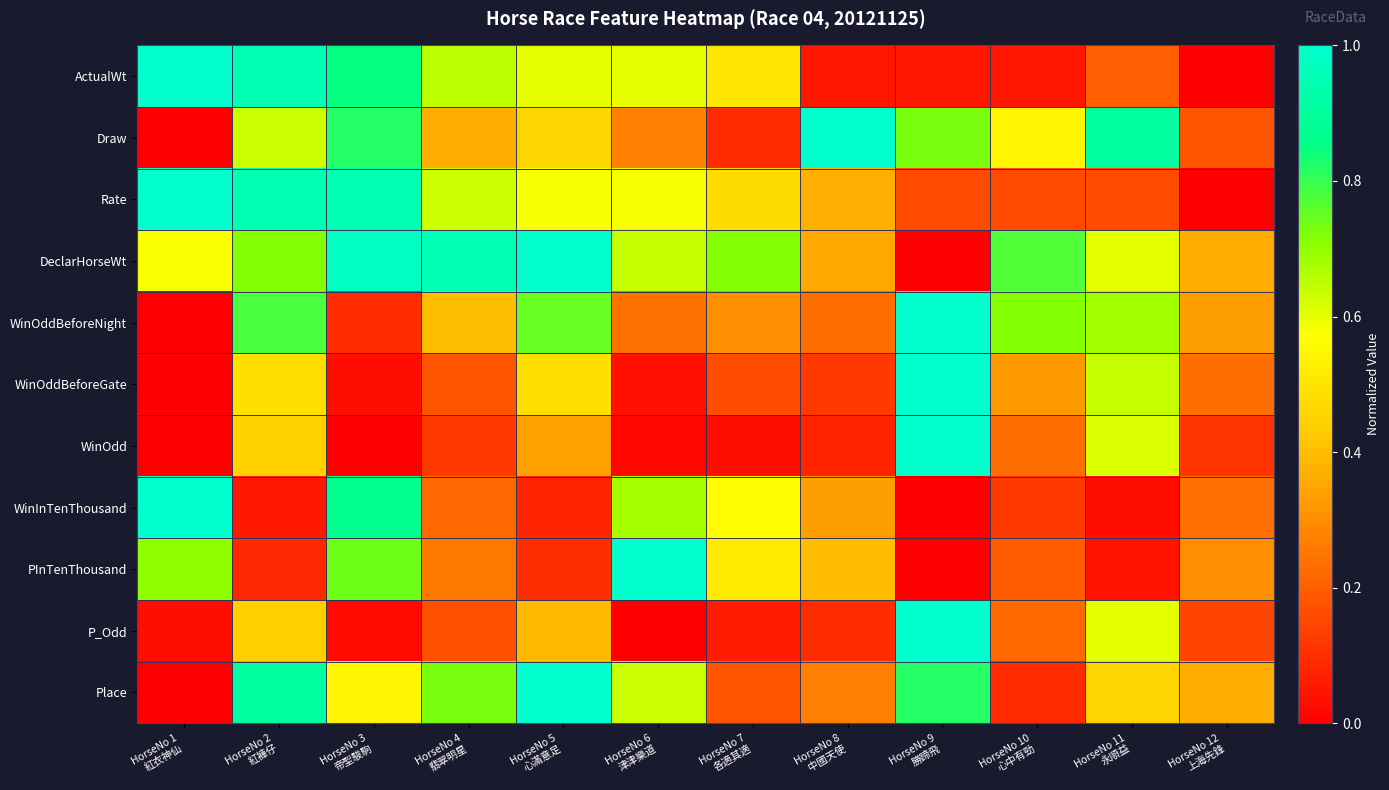

At HorseNo 9 勝蹄飛, list the series in order from smallest to largest.

DeclarHorseWt, WinInTenThousand, PInTenThousand, ActualWt, Rate, Draw, Place, WinOddBeforeNight, WinOddBeforeGate, WinOdd, P_Odd